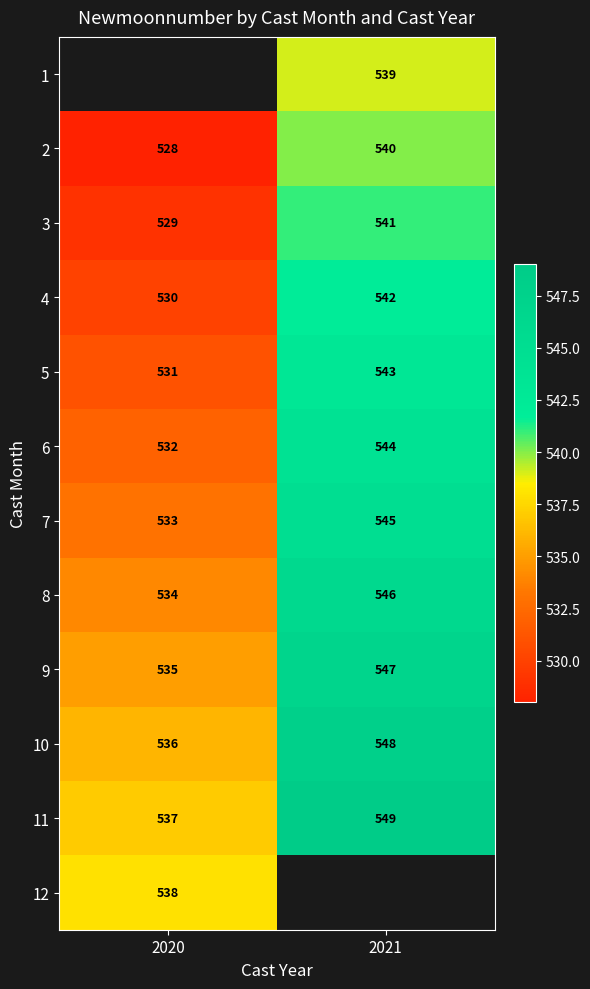

True or false: 6 has a value of 532 at 2020.

True